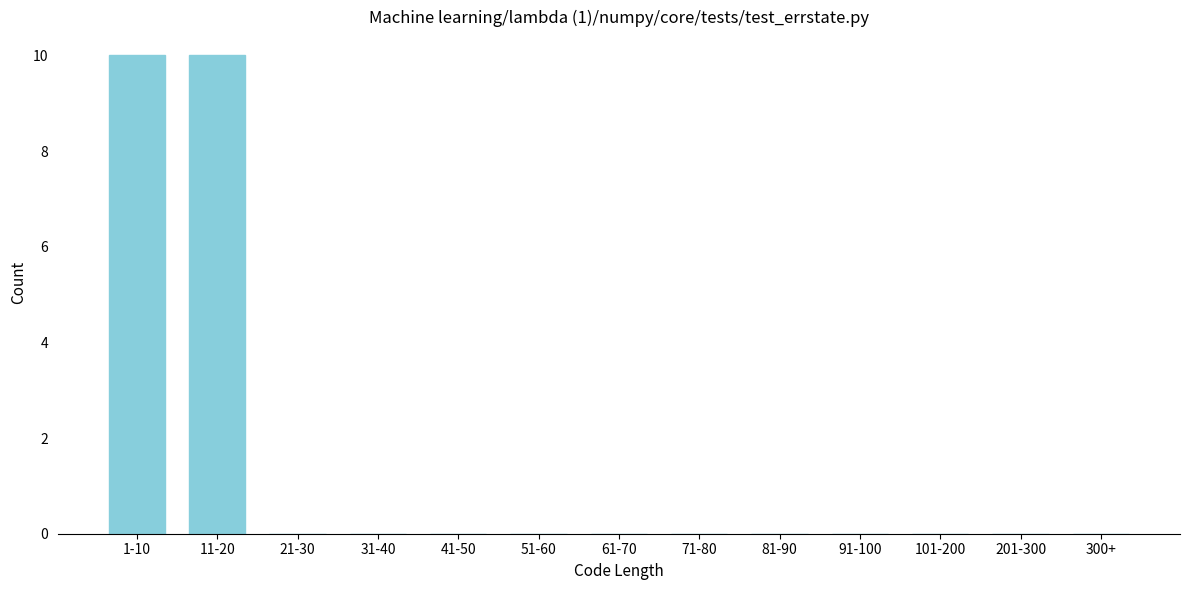

Reading left to right, list all the values displayed in this chart.

1-10=10	11-20=10	21-30=0	31-40=0	41-50=0	51-60=0	61-70=0	71-80=0	81-90=0	91-100=0	101-200=0	201-300=0	300+=0